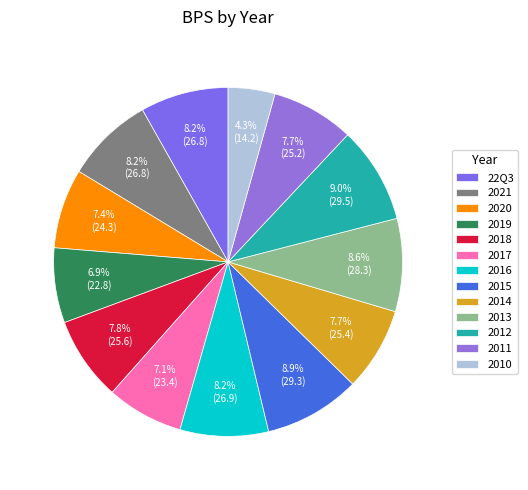

Is there any slice that represents more than half of the pie?

No